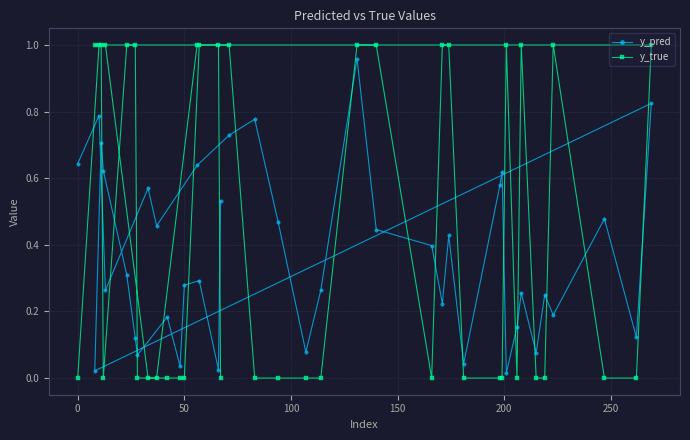

The value of y_true at 0 is 0.0. True or false?

True